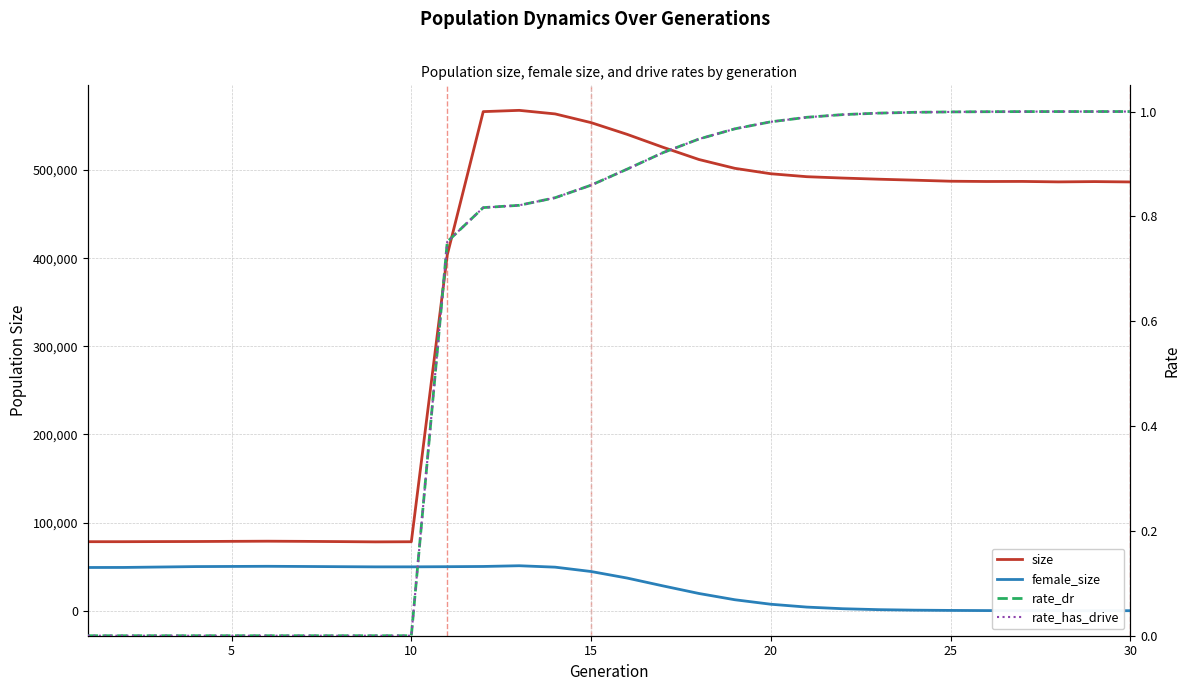

At how many categories does at least one series exceed 448948?

19